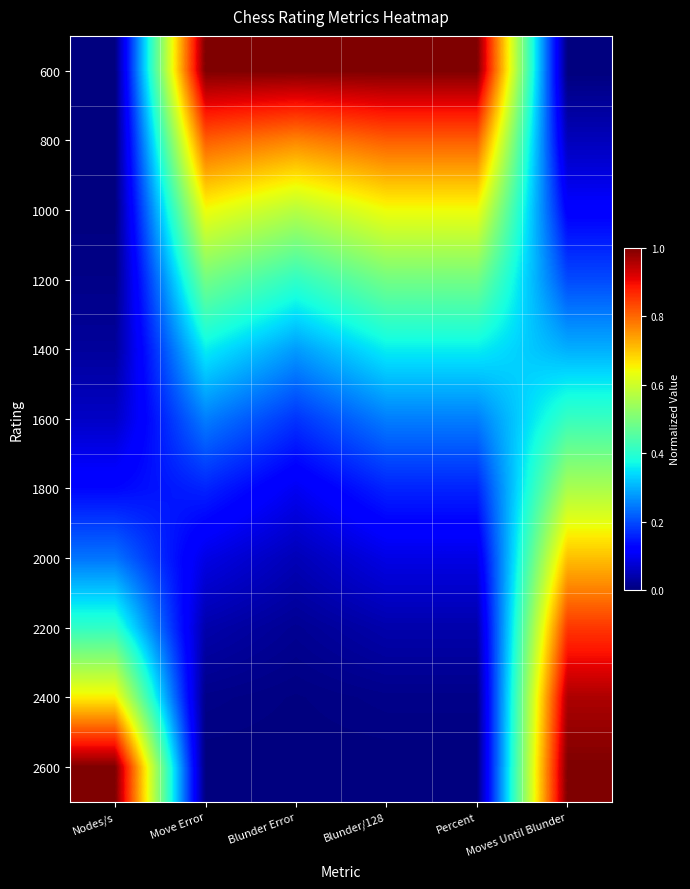

Rank the series by their maximum value, from lowest to highest.

1400, 1600, 1200, 1800, 1000, 2000, 800, 2200, 2400, 600, 2600